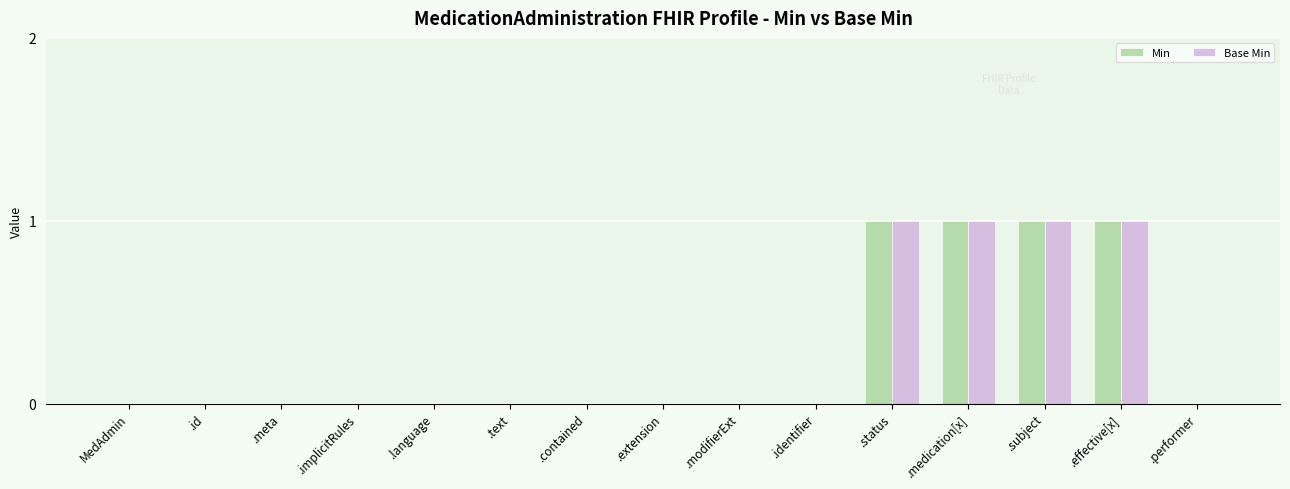

Reading left to right, transcribe all the data shown in this chart.

Min: MedAdmin=0	.id=0	.meta=0	.implicitRules=0	.language=0	.text=0	.contained=0	.extension=0	.modifierExt=0	.identifier=0	.status=1	.medication[x]=1	.subject=1	.effective[x]=1	.performer=0
Base Min: MedAdmin=0	.id=0	.meta=0	.implicitRules=0	.language=0	.text=0	.contained=0	.extension=0	.modifierExt=0	.identifier=0	.status=1	.medication[x]=1	.subject=1	.effective[x]=1	.performer=0